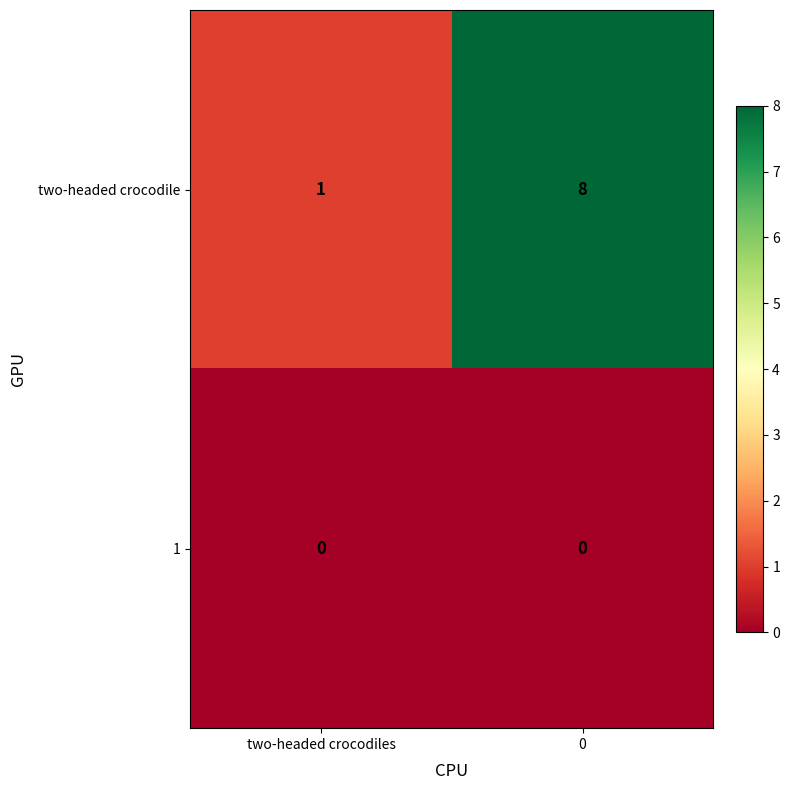

Which series has the largest total across all categories?

two-headed crocodile